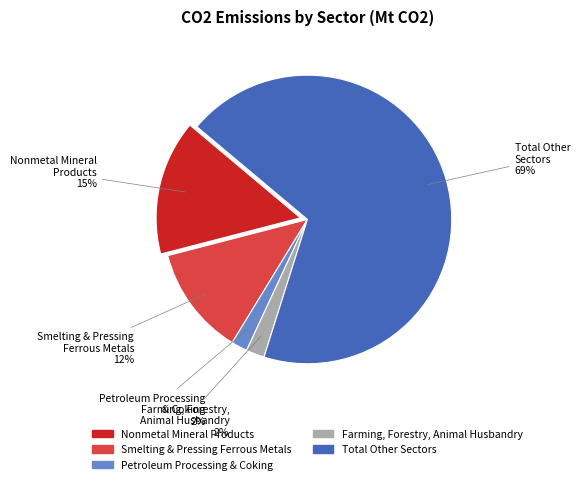

To the nearest percent, what is the difference between the largest and smallest slice percentages?

67%